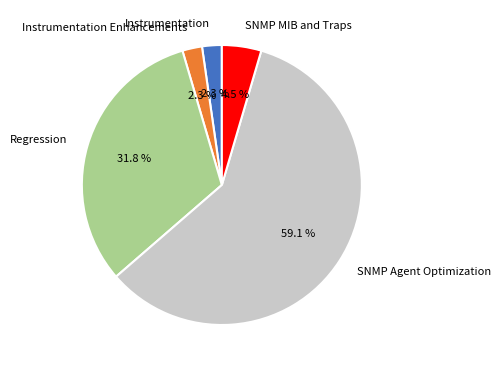

Count the number of slices in the pie.

5